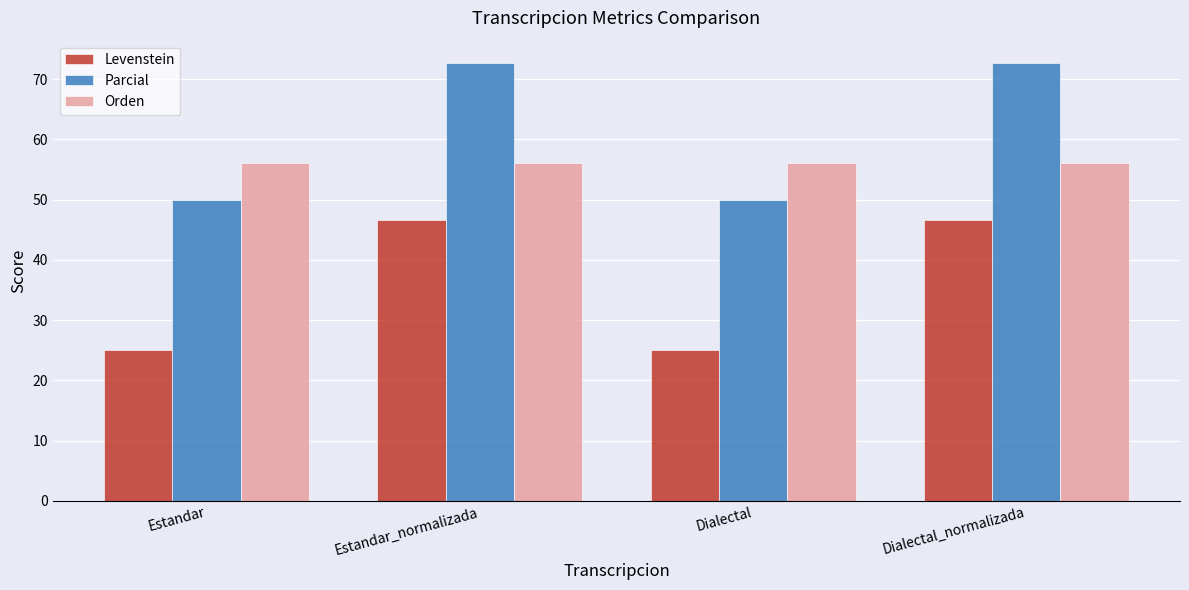

What is the label of the 1st bar from the right?

Dialectal_normalizada